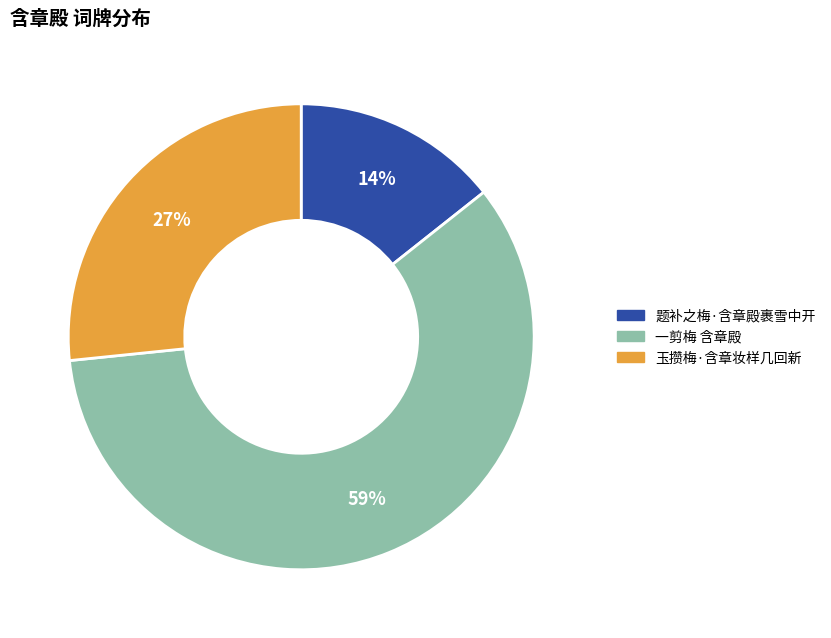

To the nearest percent, what is the combined percentage of 玉攒梅·含章妆样几回新 and 题补之梅·含章殿裹雪中开?

41%